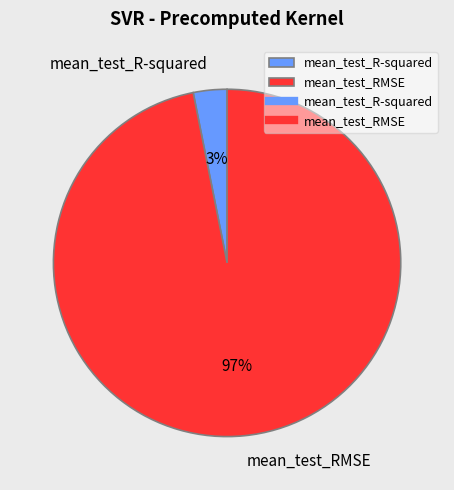

Between mean_test_RMSE and mean_test_R-squared, which is larger?

mean_test_RMSE